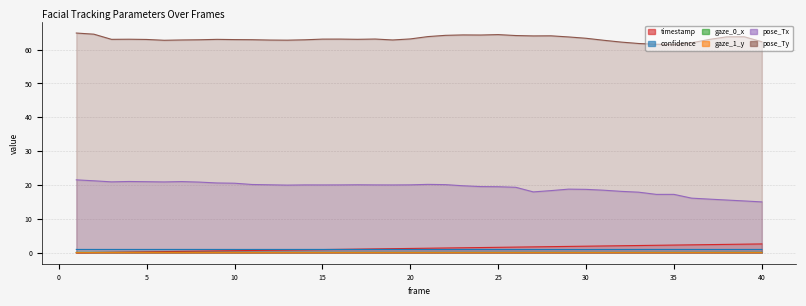

What is the value of the timestamp point at the 18th from the left?

1.1